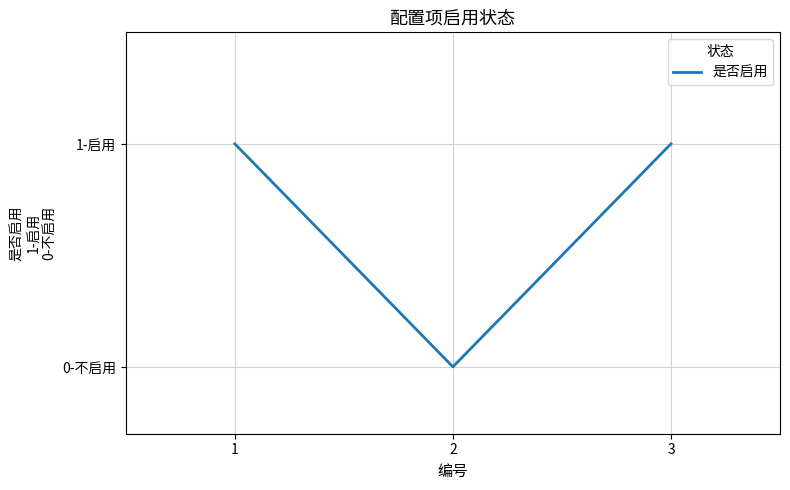

What is the value of the 1st point from the left?

1